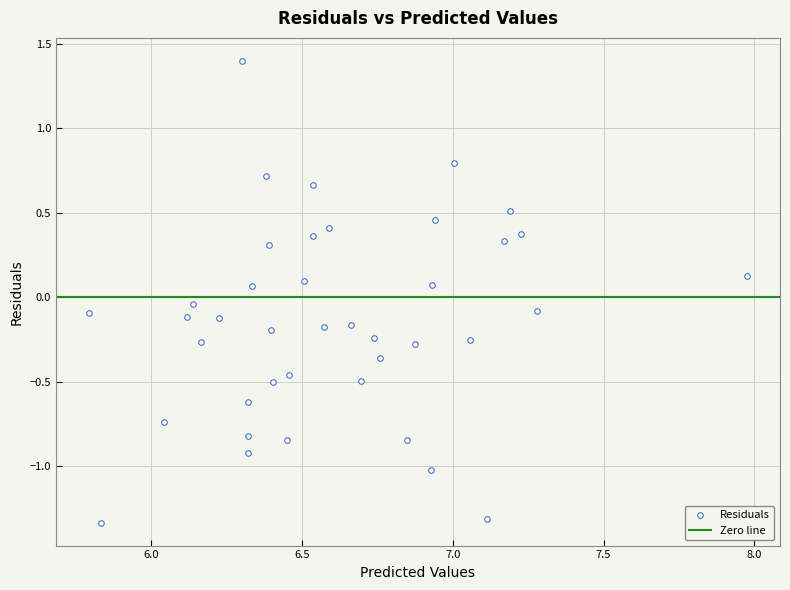

What is the range of X values (max minus min)?

2.2